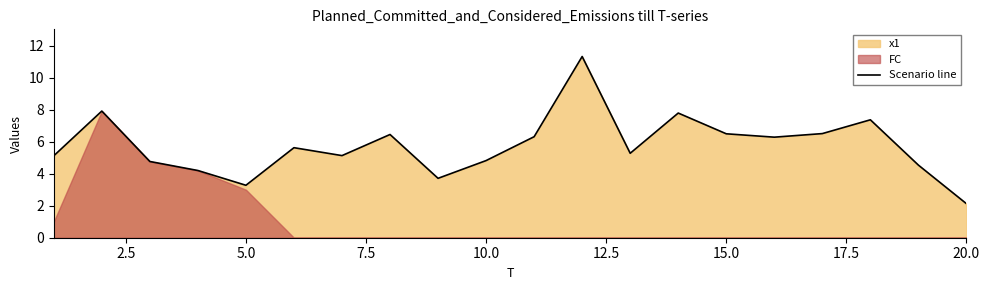

Reading left to right, transcribe all the data shown in this chart.

5.1	7.9	4.8	4.2	3.3	5.6	5.1	6.4	3.7	4.8	6.3	11.3	5.3	7.8	6.5	6.3	6.5	7.4	4.5	2.1